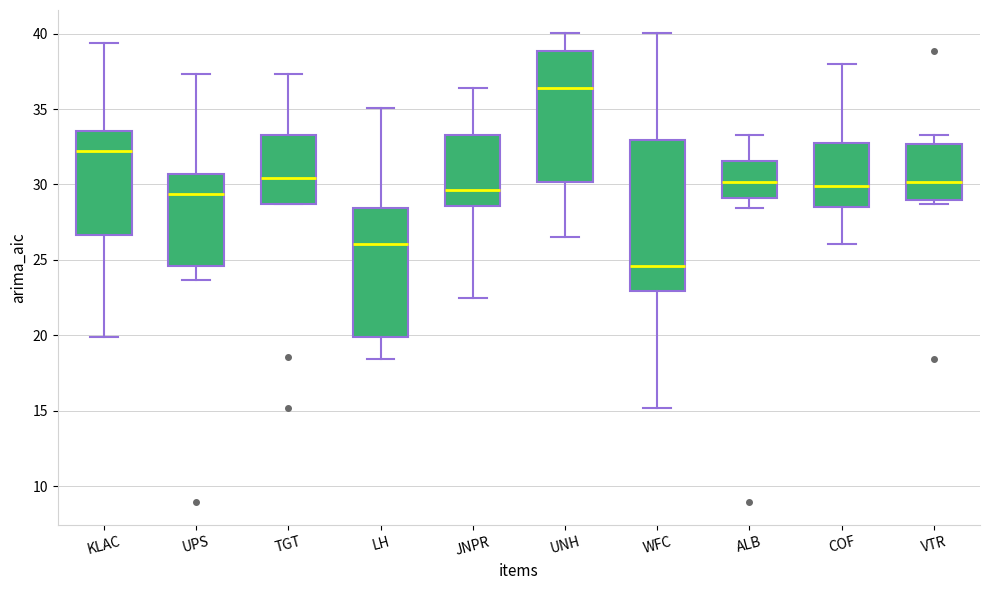

Reading left to right, read every box against the y-axis: the position of its median line, the range the box covers, and the ends of its whiskers. The values are not printed on the chart, so give them approximately, as read against the axis.

KLAC: median 32.0, box 26.5 to 33.5, whiskers 20.0 to 39.5
UPS: median 29.5, box 24.5 to 30.5, whiskers 23.5 to 37.5
TGT: median 30.5, box 28.5 to 33.5, whiskers 28.5 to 37.5
LH: median 26.0, box 20.0 to 28.5, whiskers 18.5 to 35.0
JNPR: median 29.5, box 28.5 to 33.5, whiskers 22.5 to 36.5
UNH: median 36.5, box 30.0 to 39.0, whiskers 26.5 to 40.0
WFC: median 24.5, box 23.0 to 33.0, whiskers 15.0 to 40.0
ALB: median 30.0, box 29.0 to 31.5, whiskers 28.5 to 33.5
COF: median 30.0, box 28.5 to 33.0, whiskers 26.0 to 38.0
VTR: median 30.0, box 29.0 to 32.5, whiskers 28.5 to 33.5